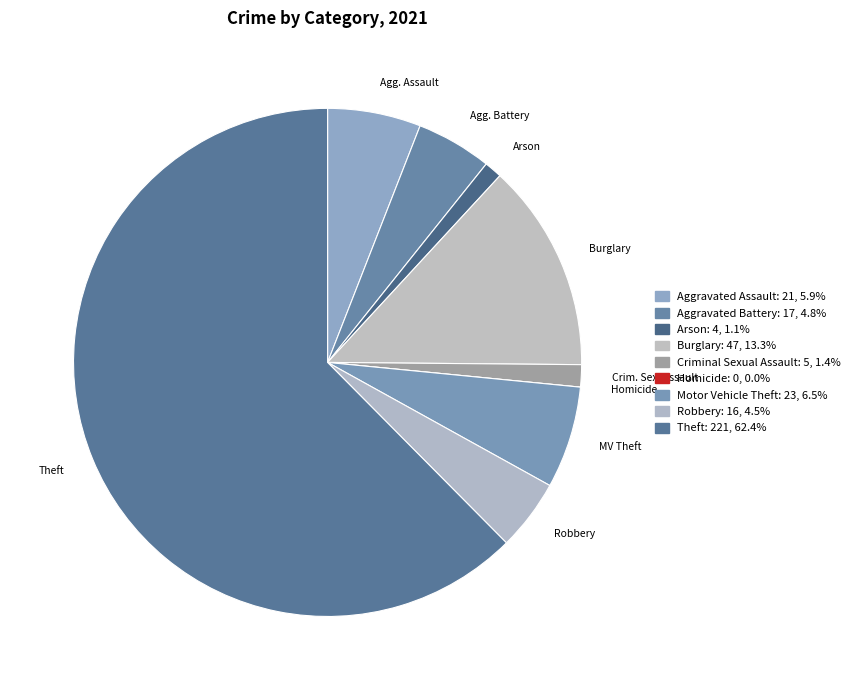

Which category has the biggest portion of the pie?

Theft